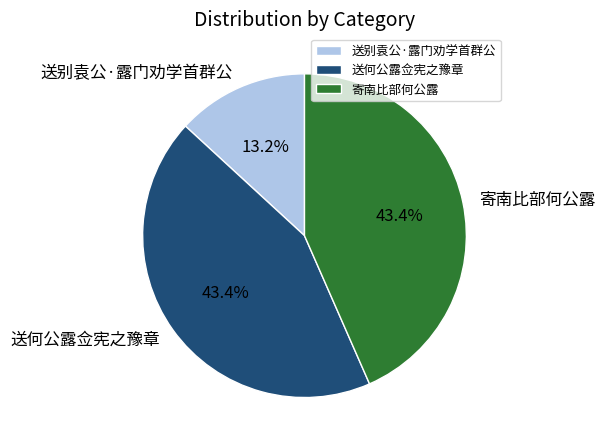

How many slices are in this pie chart?

3